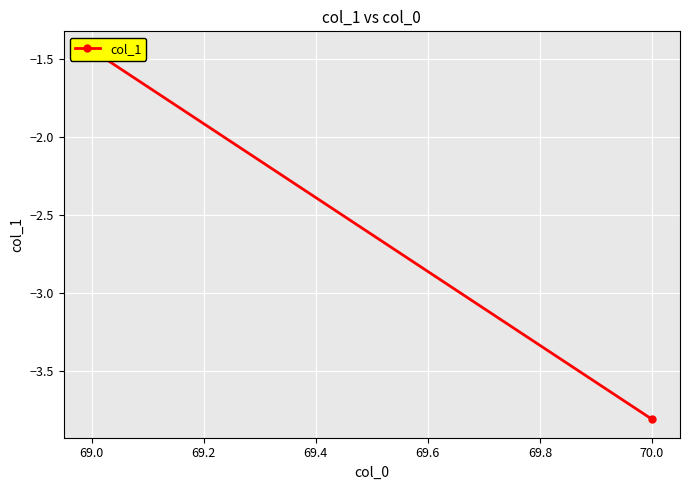

Read the value at 69.0.

-1.4